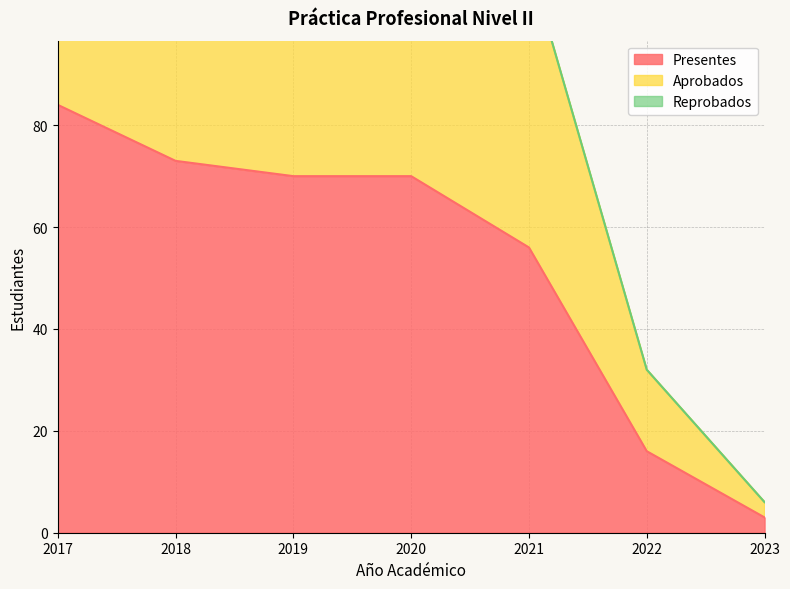

What is the lowest value of the Presentes series?

3